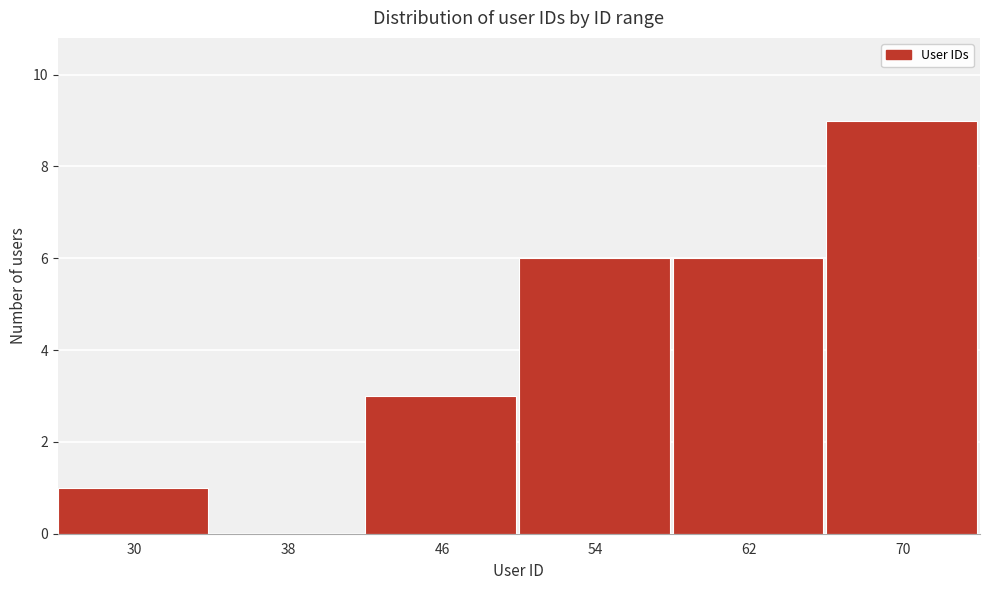

Reading left to right, list all the values displayed in this chart.

30=1	38=0	46=3	54=6	62=6	70=9